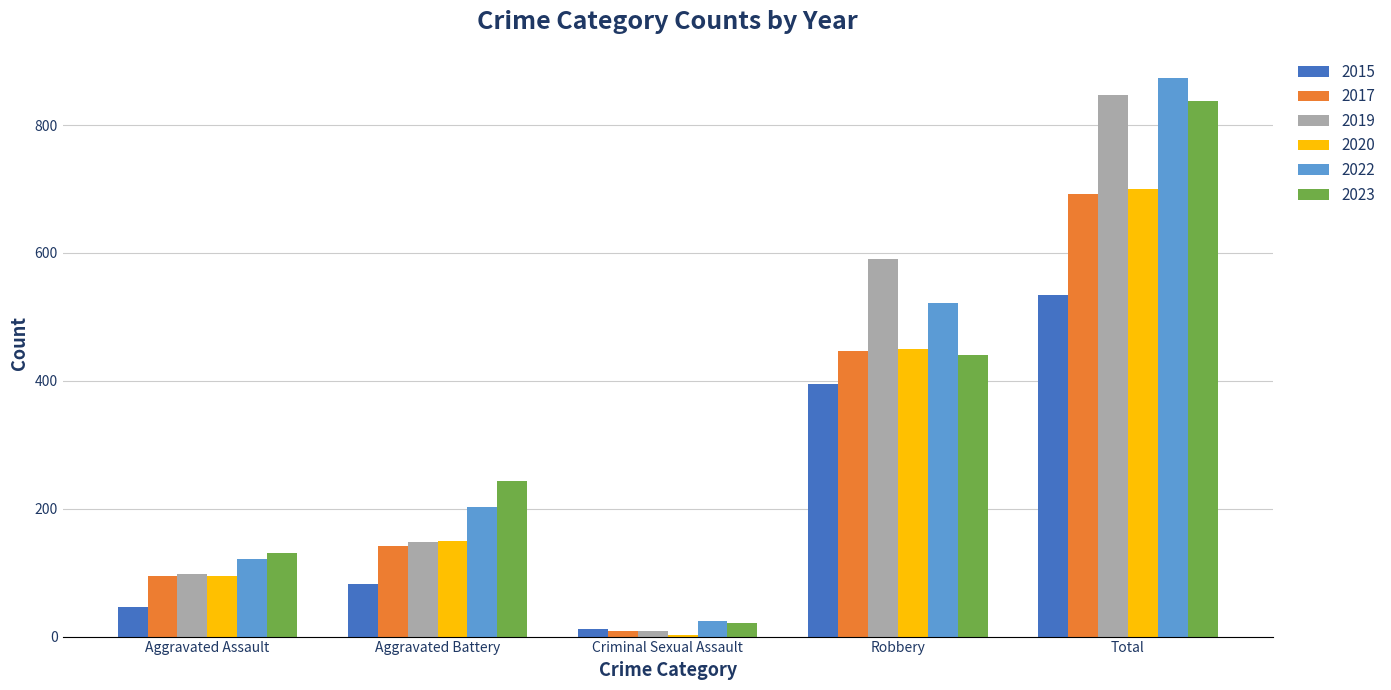

Reading right to left, list all the values displayed in this chart.

2015: 535	395	12	82	46
2017: 692	446	8	142	95
2019: 847	591	8	148	98
2020: 700	450	3	150	94
2022: 874	521	24	202	121
2023: 838	440	22	244	130